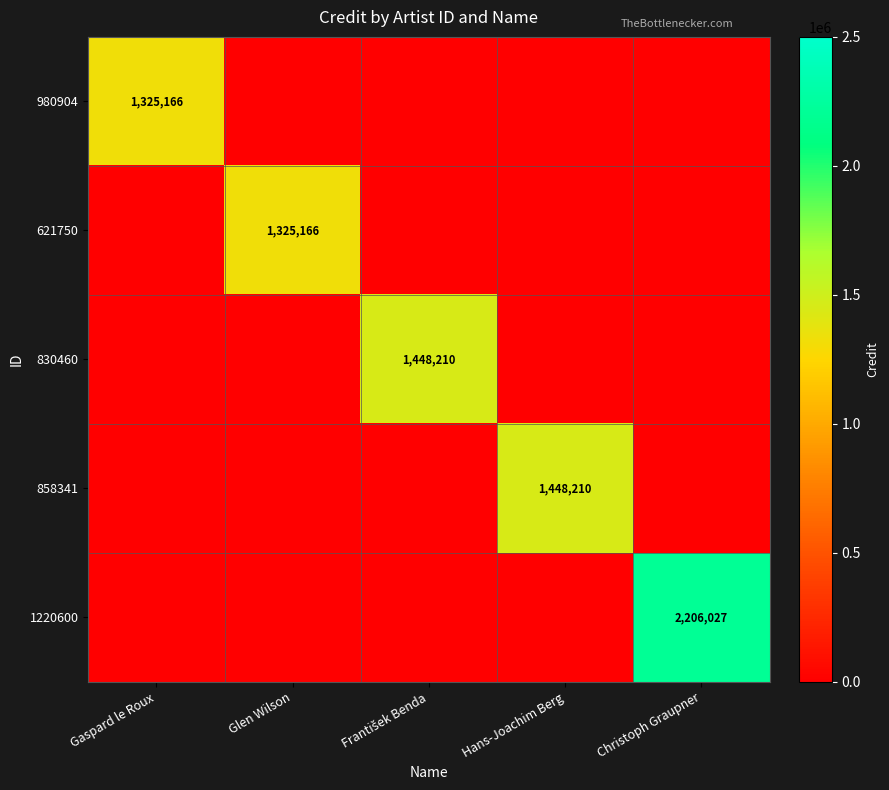

The 980904 series shows 677677 at Gaspard le Roux. True or false?

False